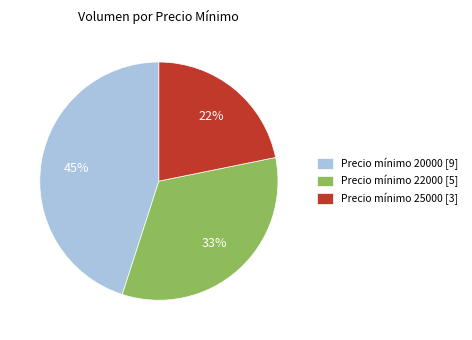

What is the ratio of the value at Precio mínimo 22000 [5] to the value at Precio mínimo 25000 [3]?

1.5